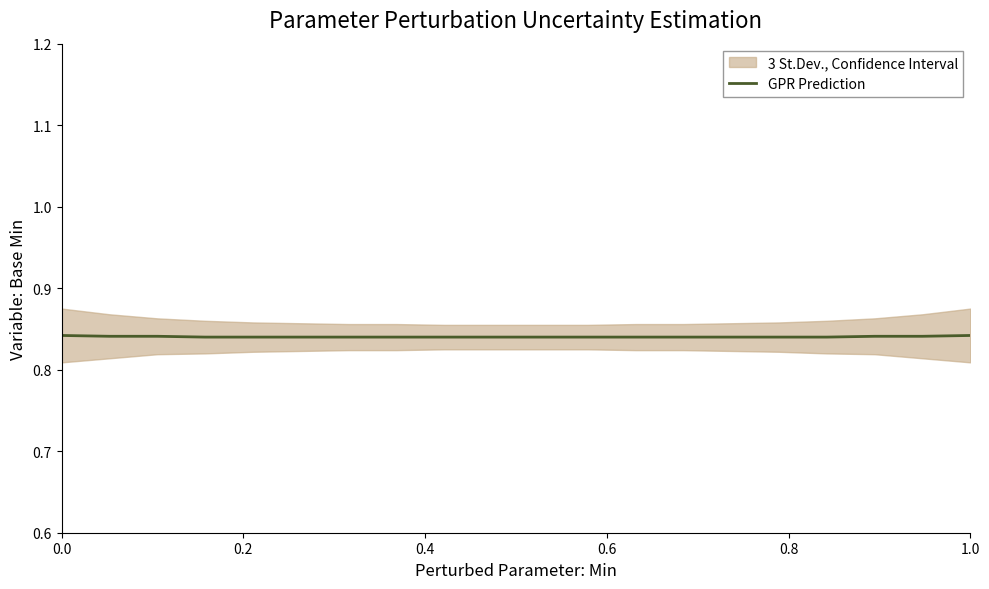

What is the minimum value shown in the chart?

0.8